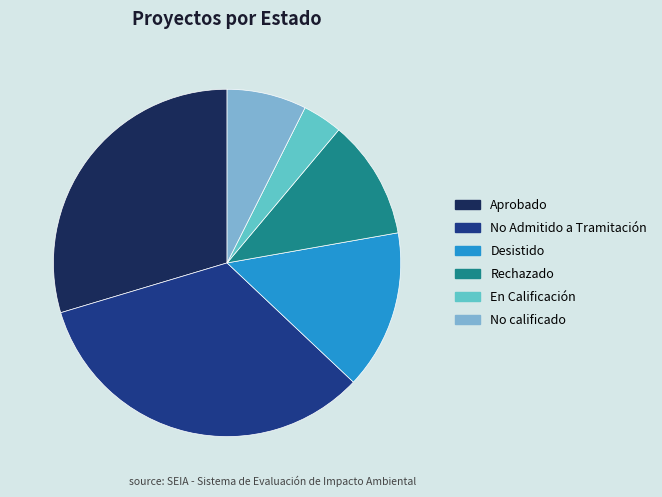

How many segments does this pie chart have?

6